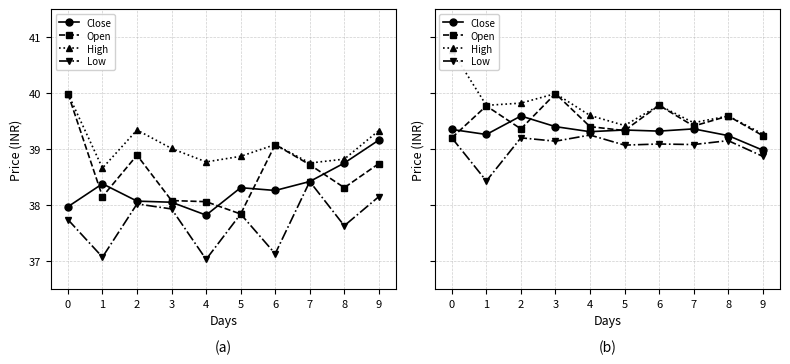

In Open, how many points are lower than both neighbors (excluding endpoints)?

3